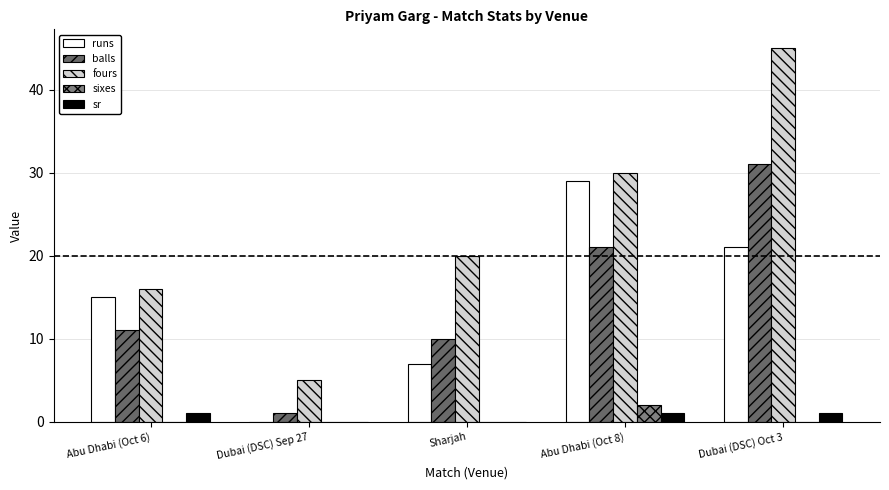

Which series has the largest range (max minus min)?

fours